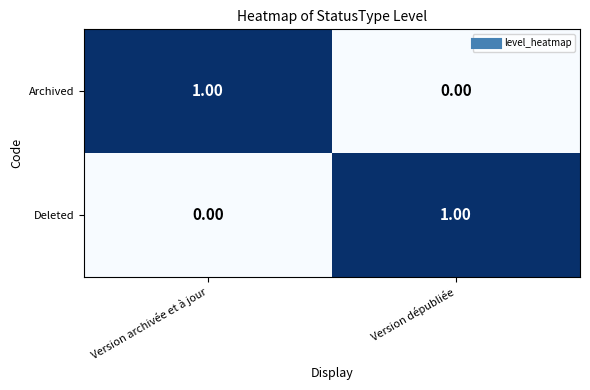

Where is Deleted nearest to the value 0?

Version archivée et à jour